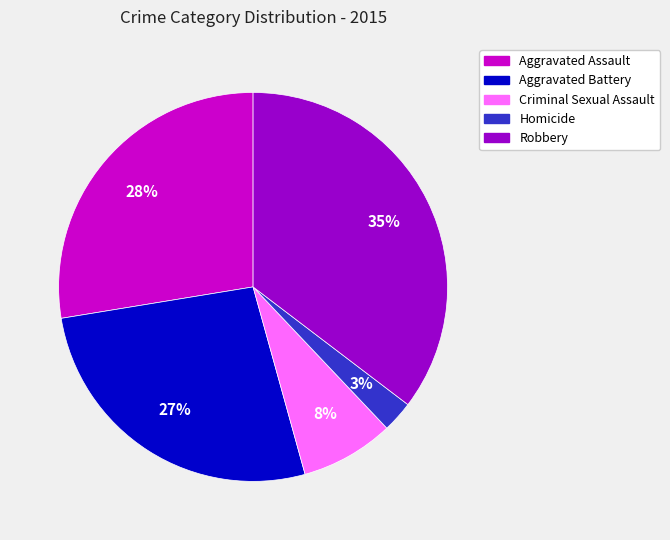

How many segments does this pie chart have?

5